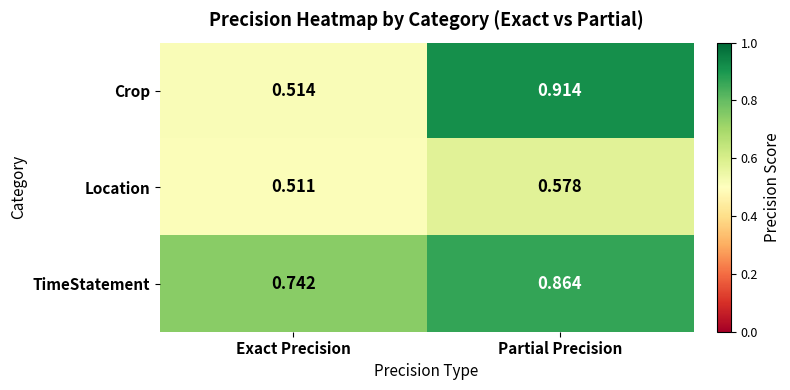

Is the value of TimeStatement at Exact Precision greater than the value of Crop at Exact Precision?

Yes